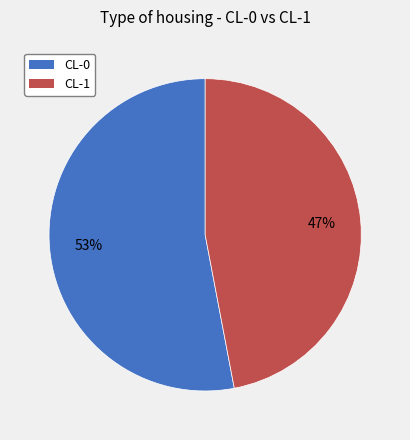

True or false: CL-1 accounts for 47% of the total.

True